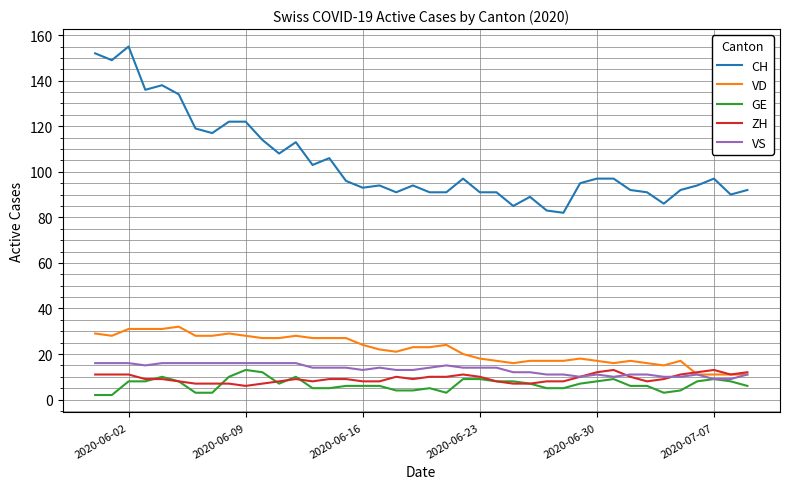

Which series has the largest total across all categories?

CH